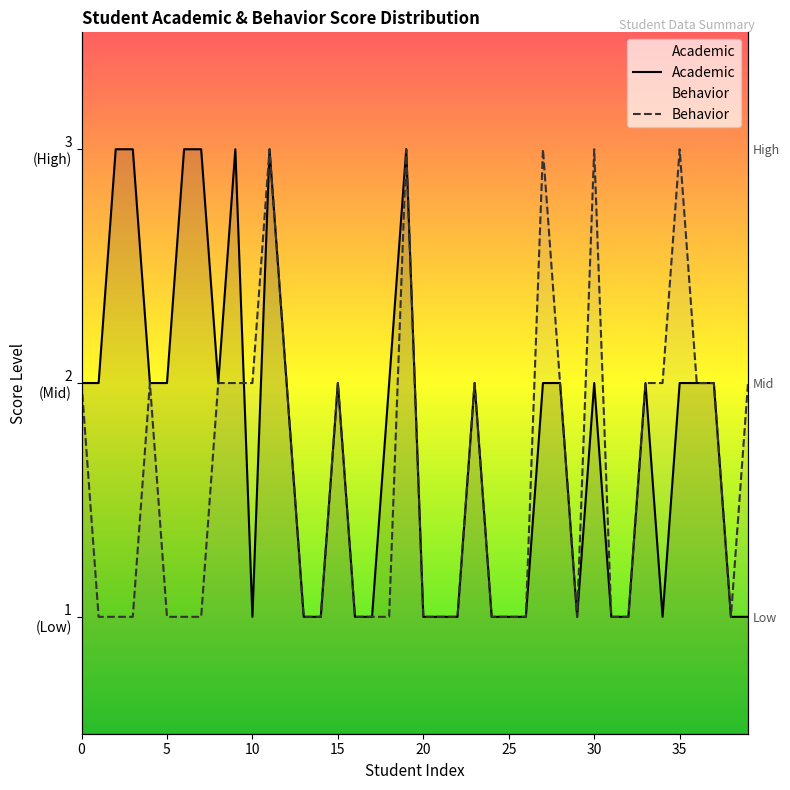

Between 28 and 37, which is larger?

28